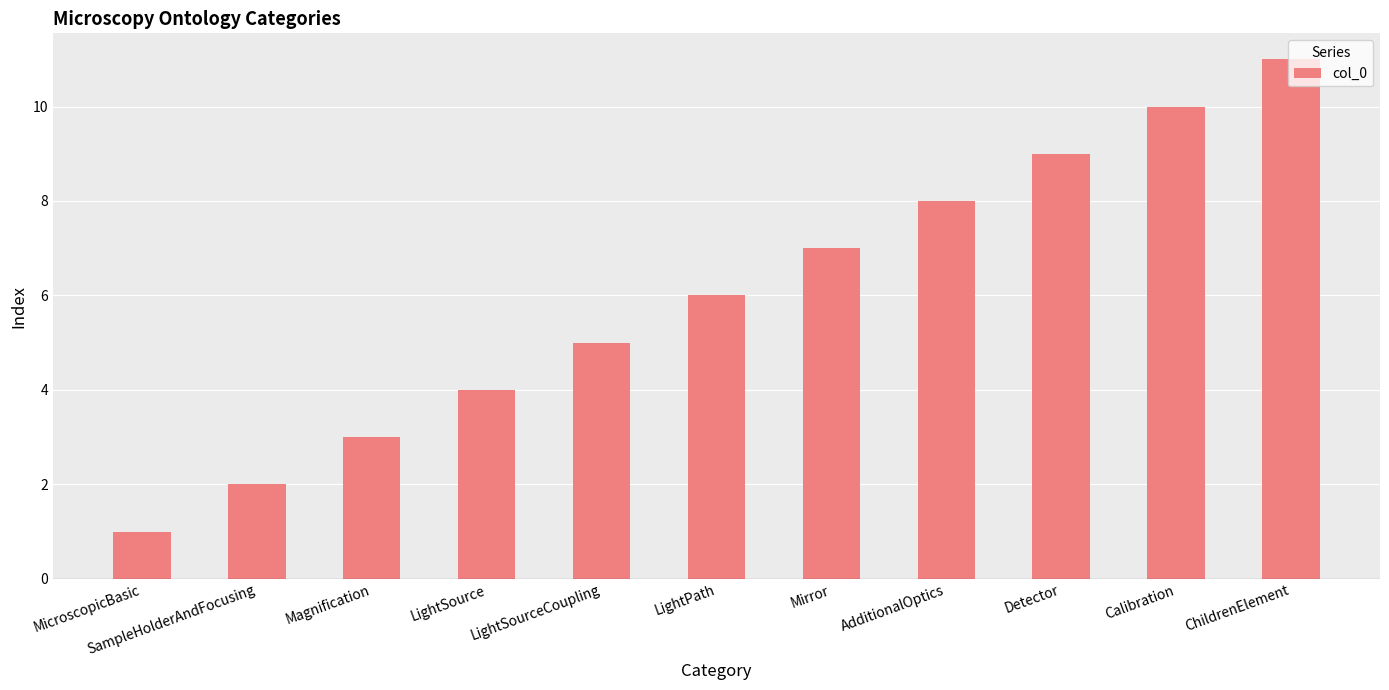

What is the label of the 11th bar from the right?

MicroscopicBasic